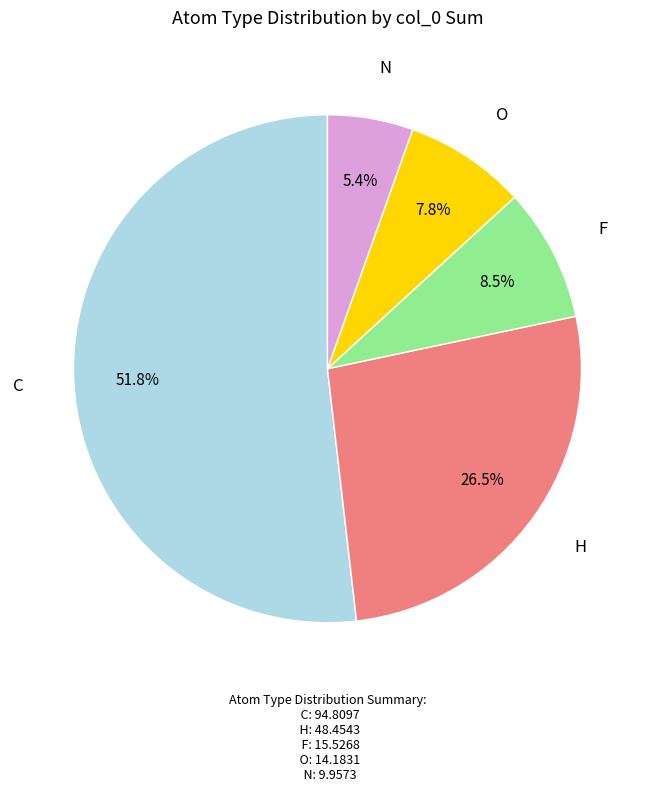

Is there any slice that represents more than half of the pie?

Yes